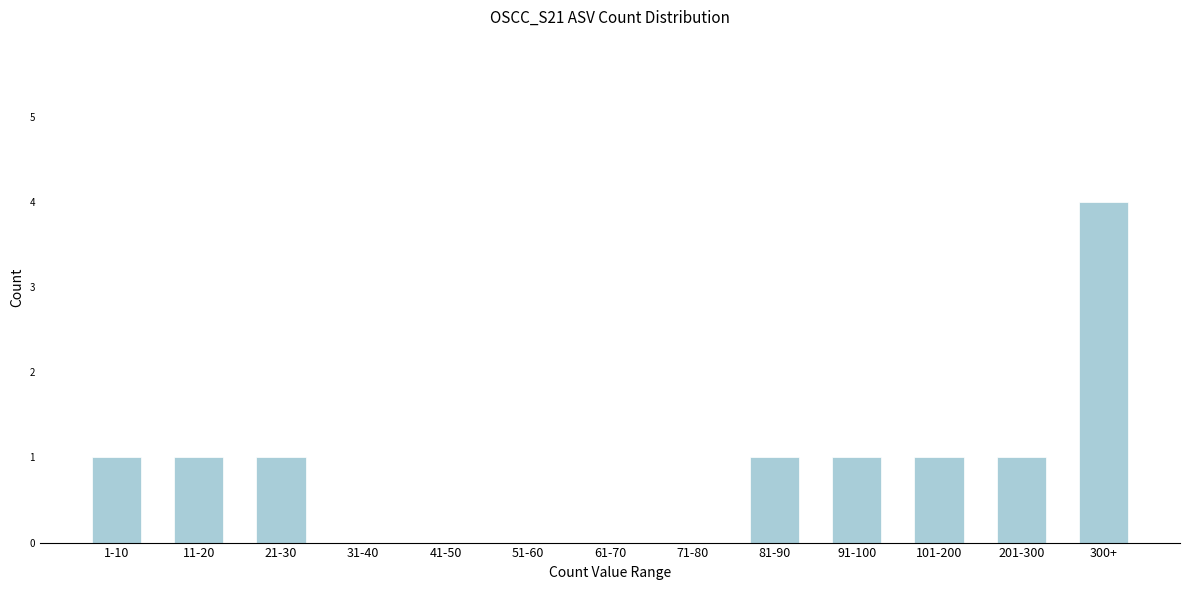

The value at 101-200 is 2. True or false?

False